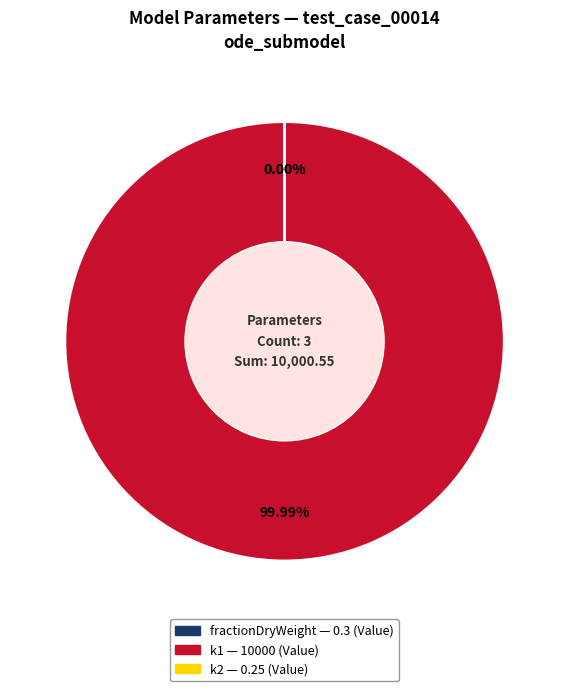

To the nearest percent, what is the average slice percentage?

33%